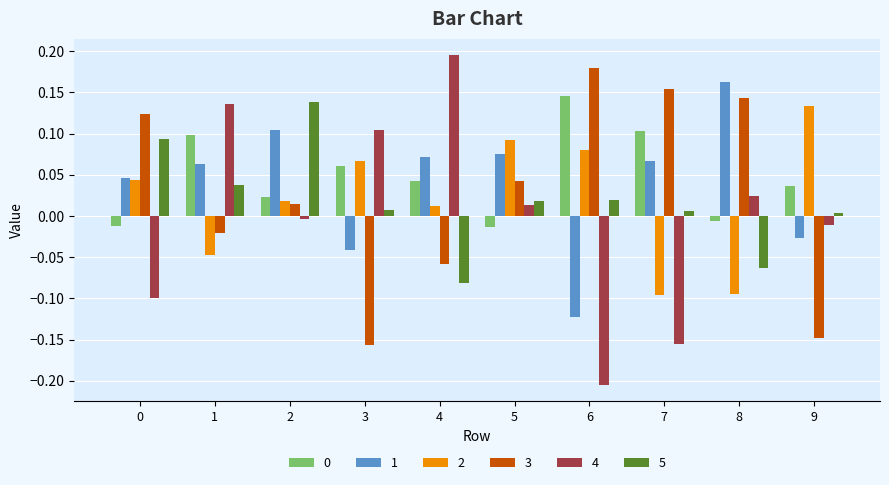

What is the sum of the 3 values at 6 and 8?

0.3